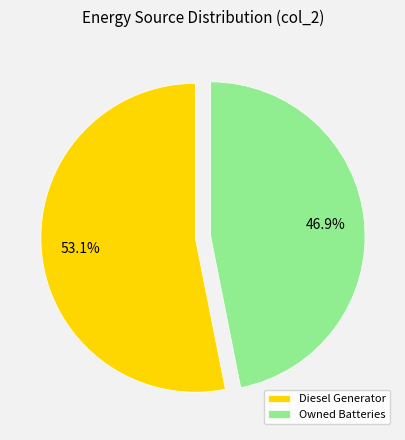

Is there any slice that represents more than half of the pie?

Yes